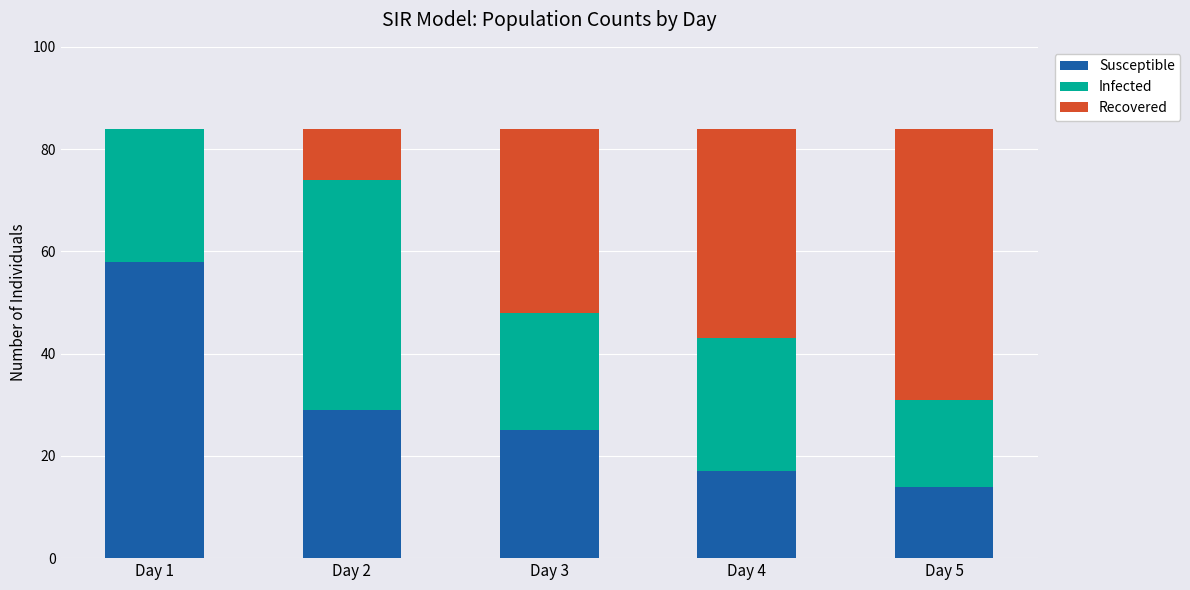

Count the number of data series in this chart.

3